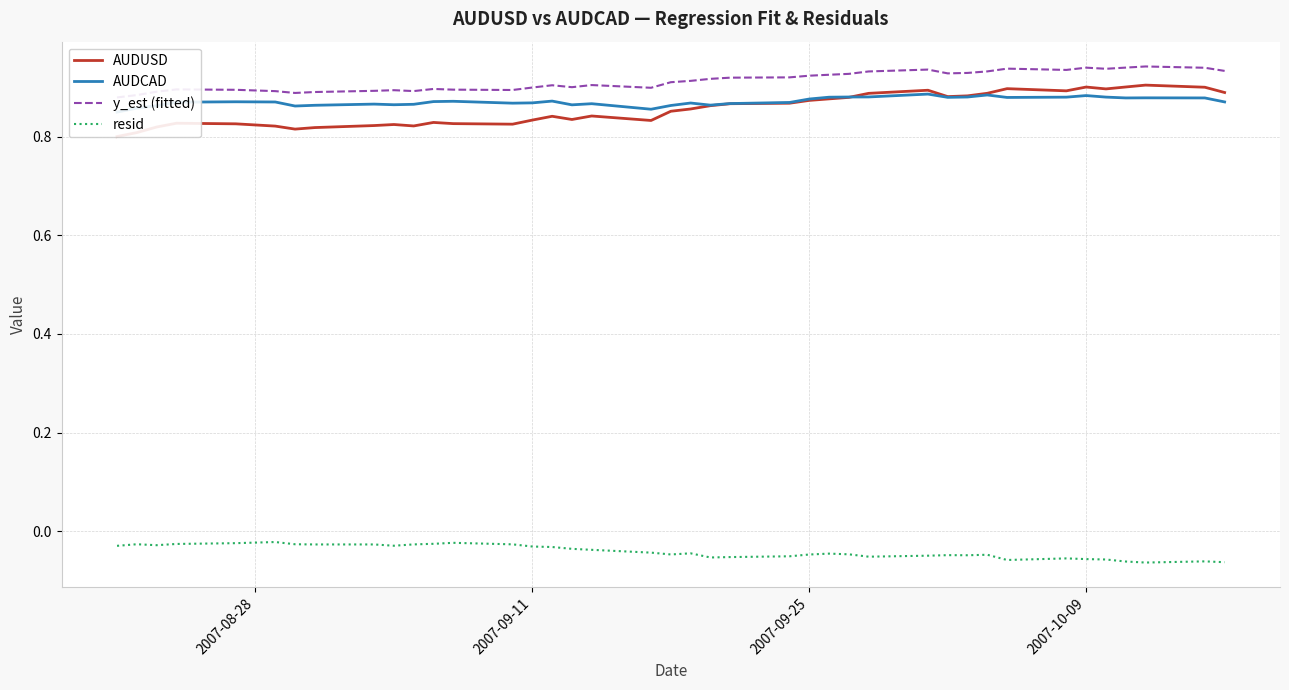

The value of AUDUSD at 4 is 0.2. True or false?

False